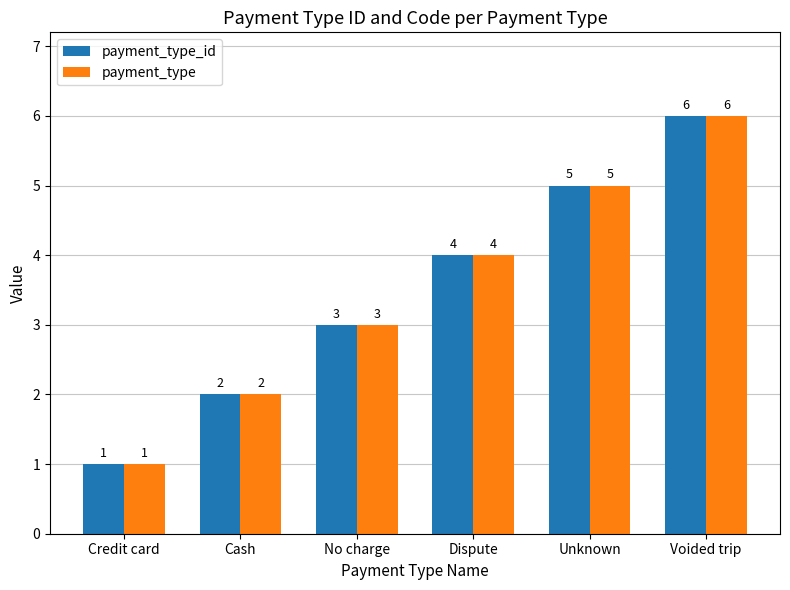

The value of payment_type at No charge is 3. True or false?

True